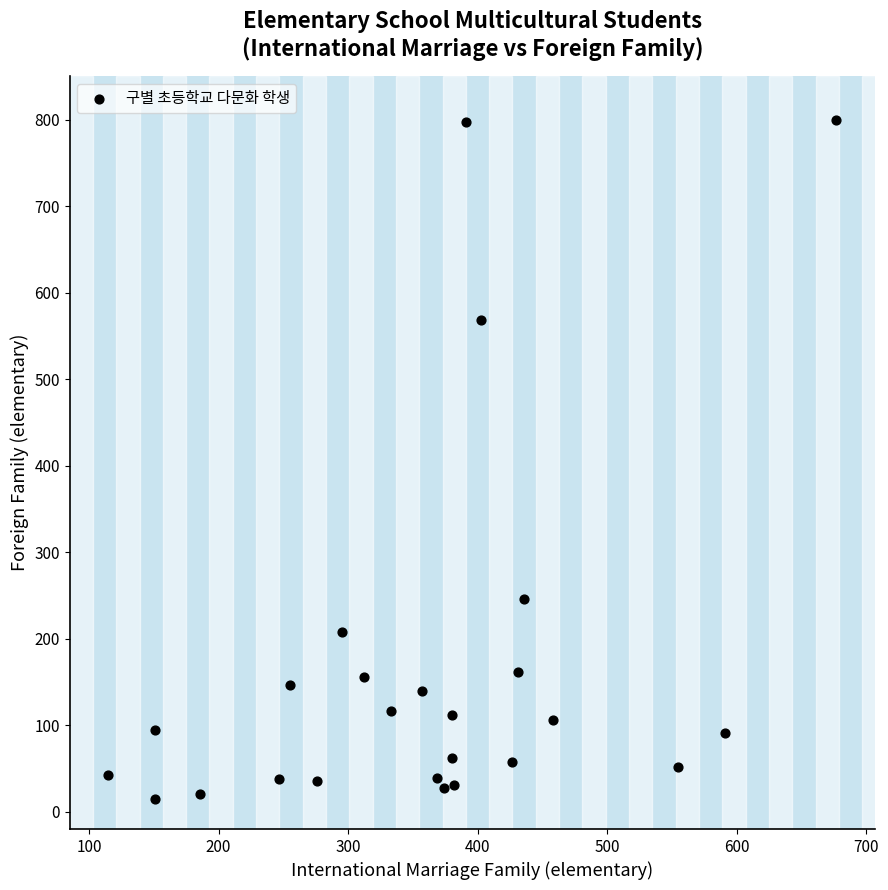

What is the range of Y values (max minus min)?

785